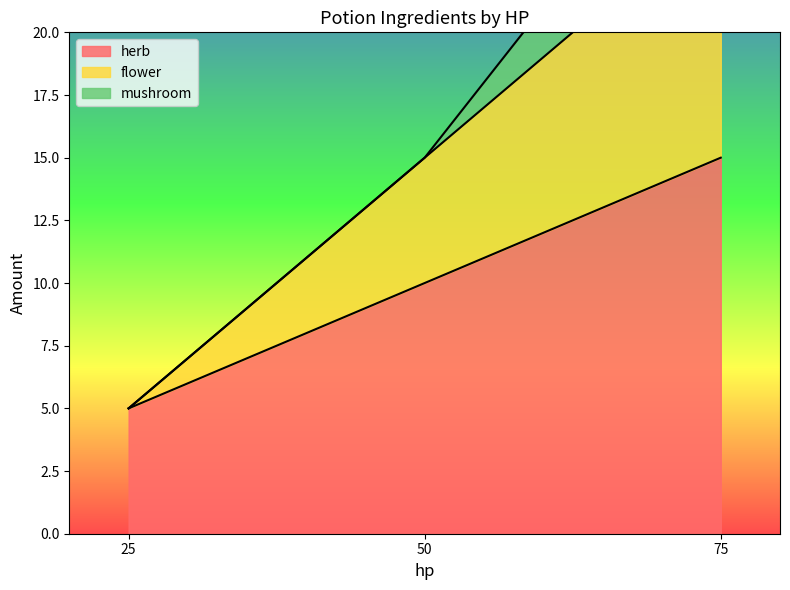

At which category is the sum across all series the highest?

75